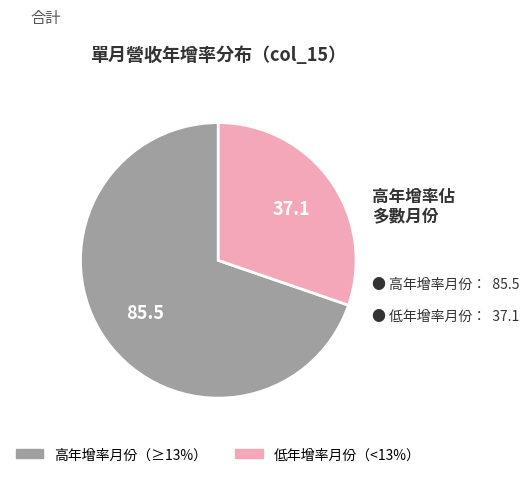

How many slices are in this pie chart?

2